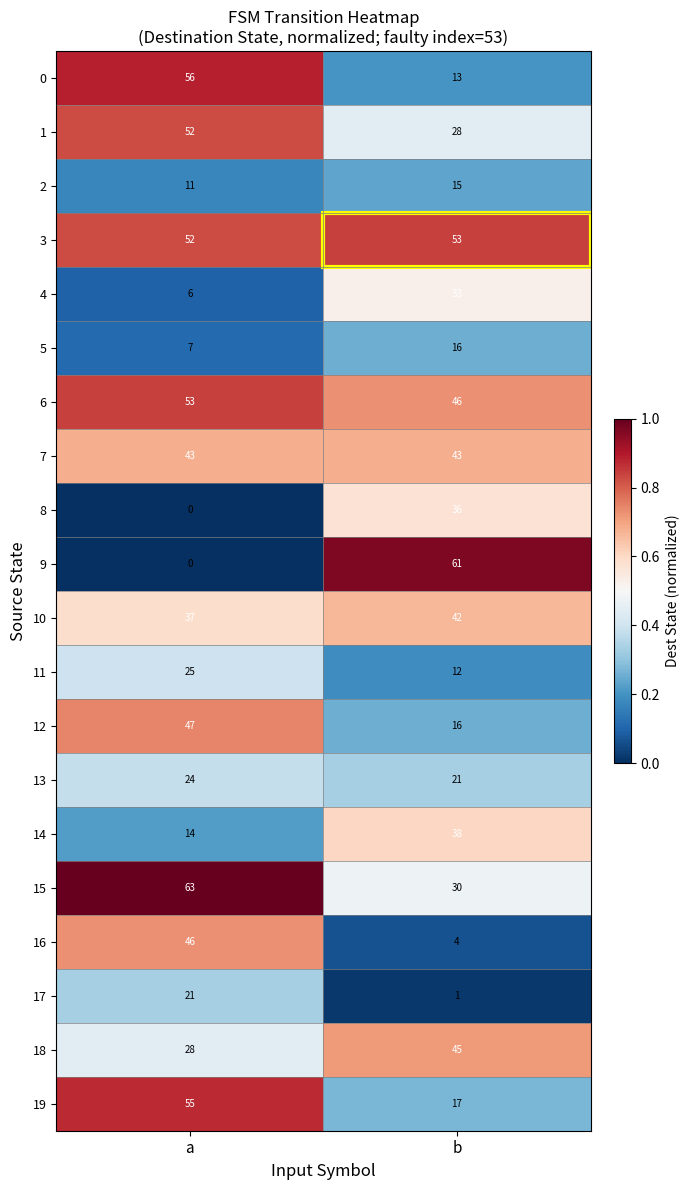

What is the difference between the 15 values at b and a?

33